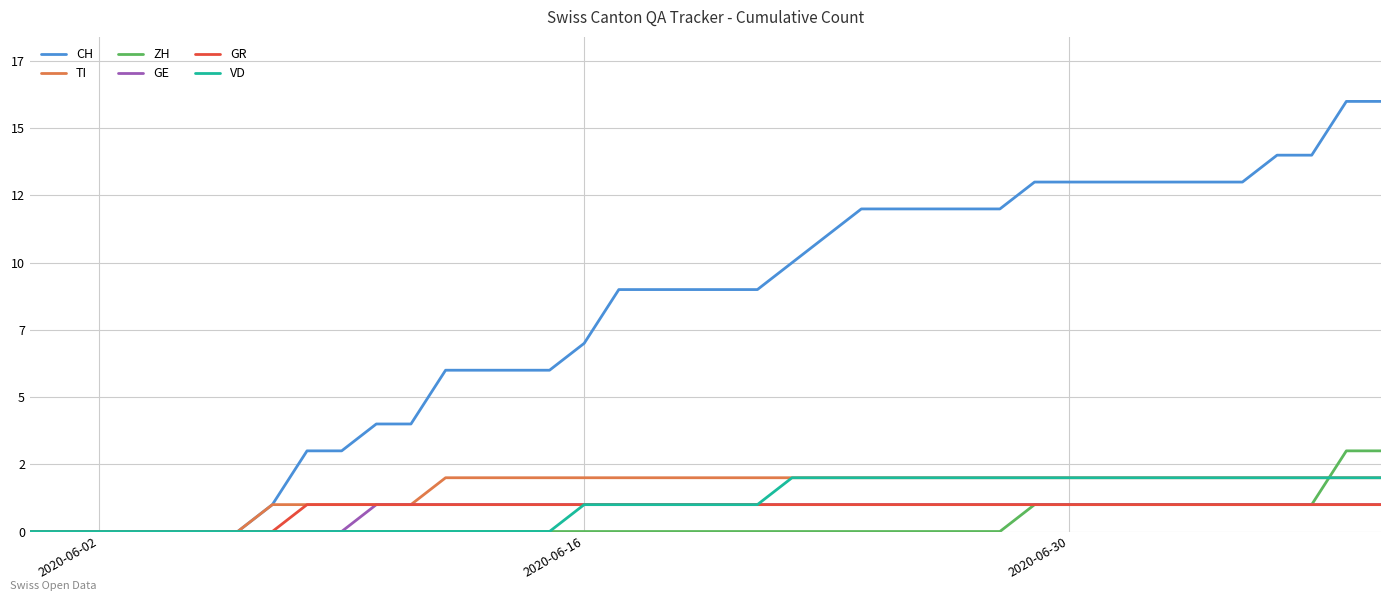

What are all the series names shown in the legend?

CH, TI, ZH, GE, GR, VD